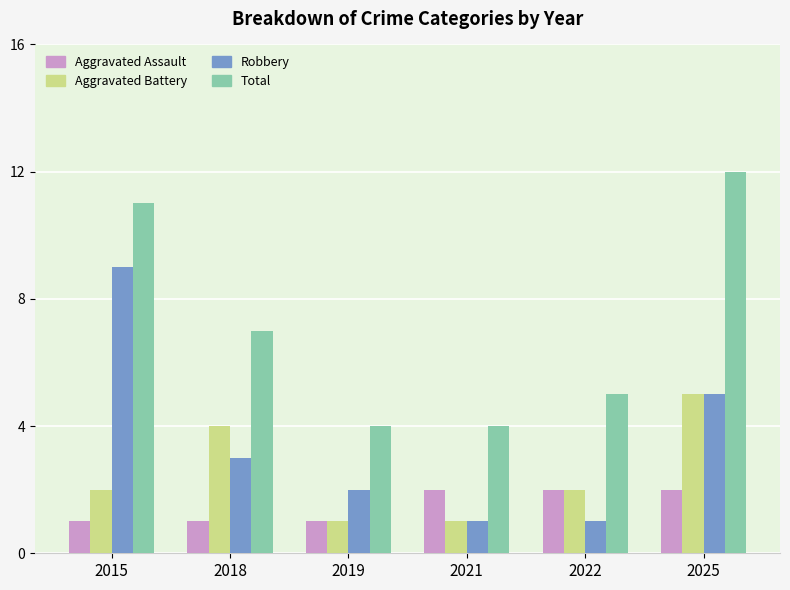

How many series are shown in this chart?

4